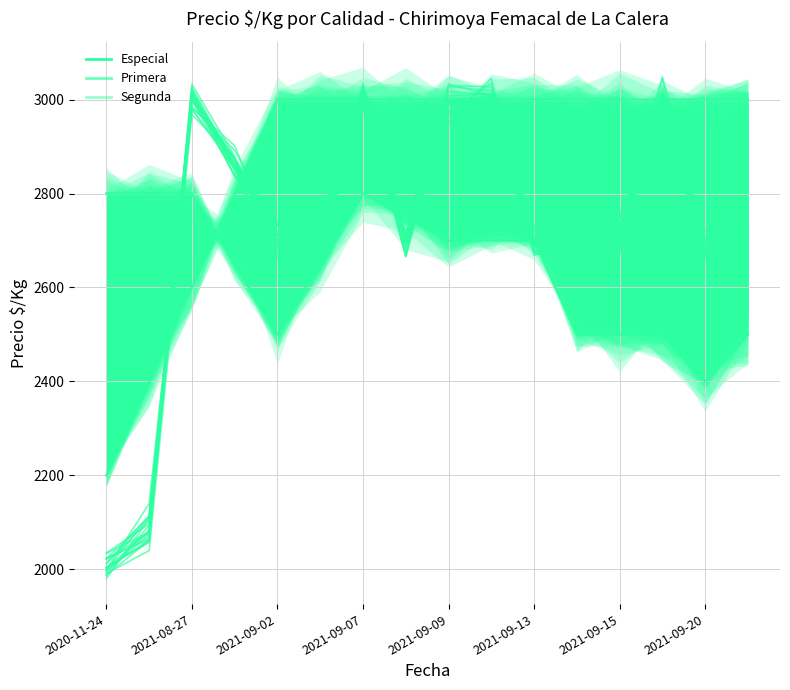

Does the chart have visible grid lines?

Yes